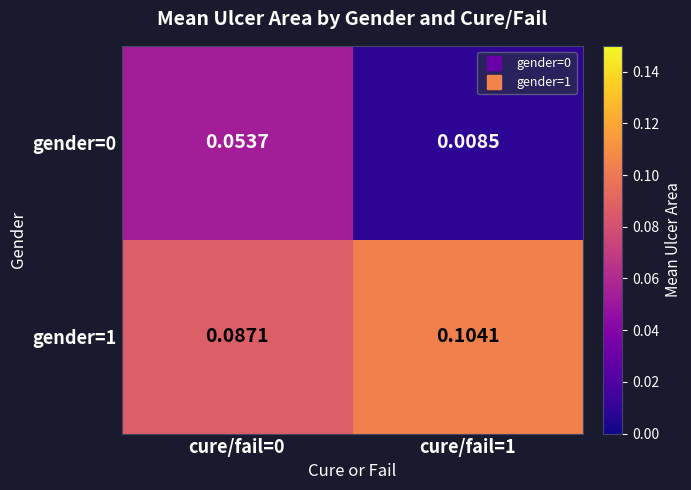

Count the number of data series in this chart.

2